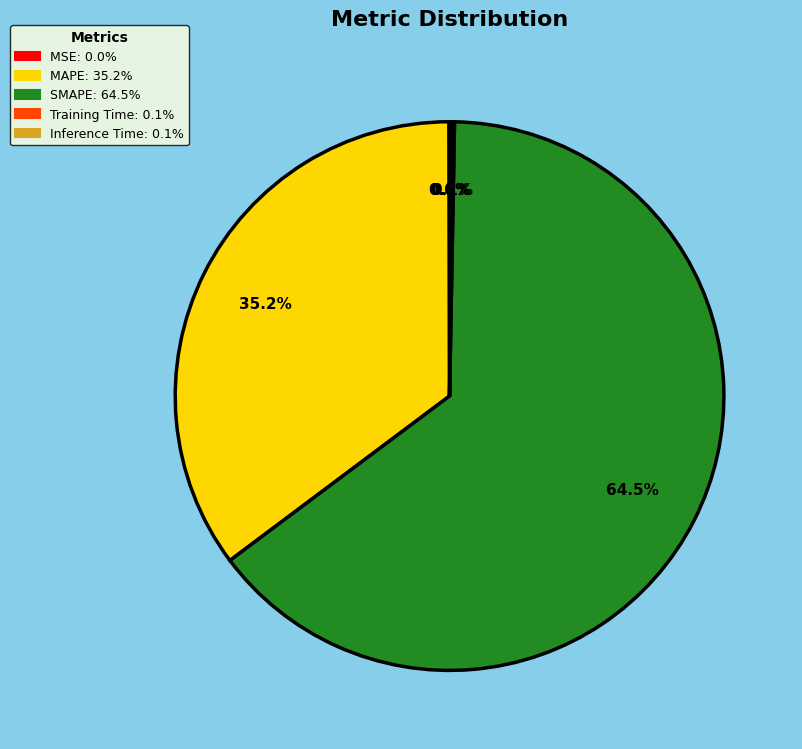

What is the ratio of the value at SMAPE to the value at MAPE?

1.8